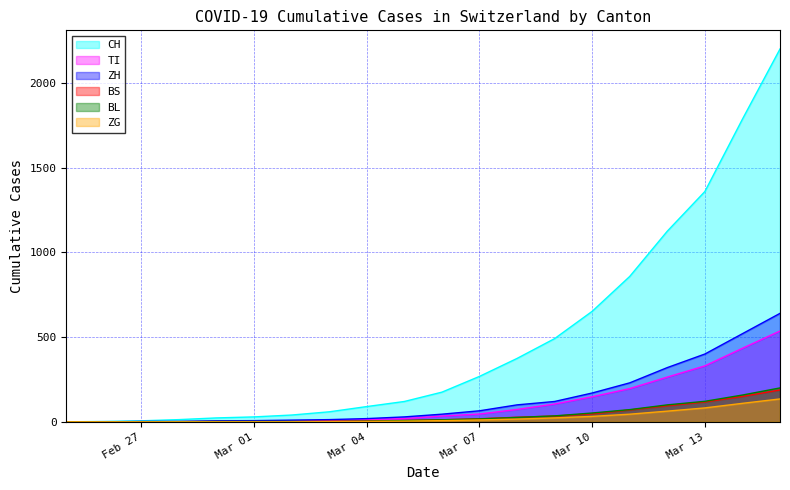

Count the number of data series in this chart.

6